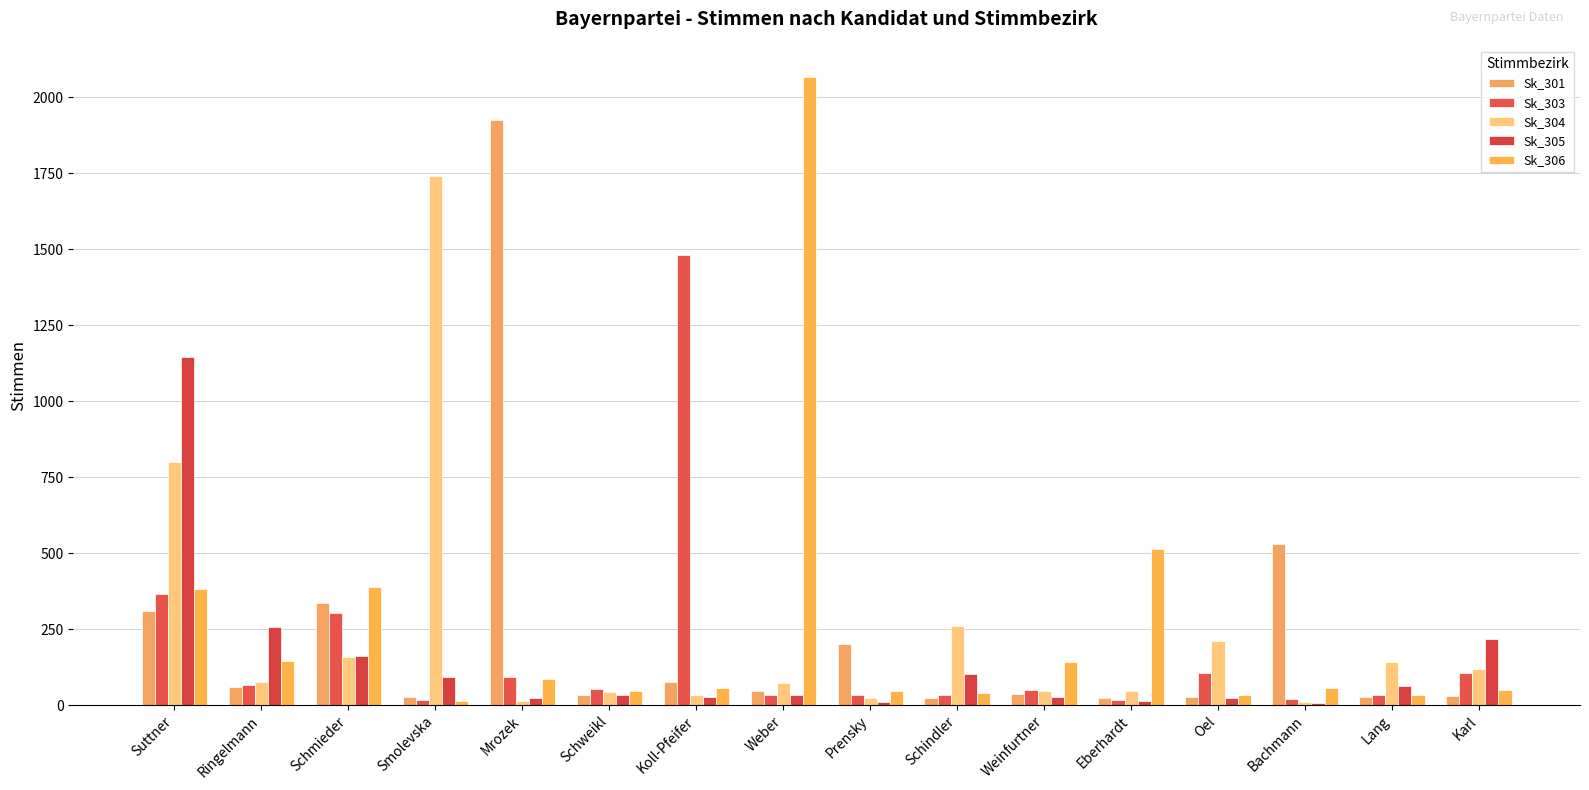

What are all the series names shown in the legend?

Sk_301, Sk_303, Sk_304, Sk_305, Sk_306